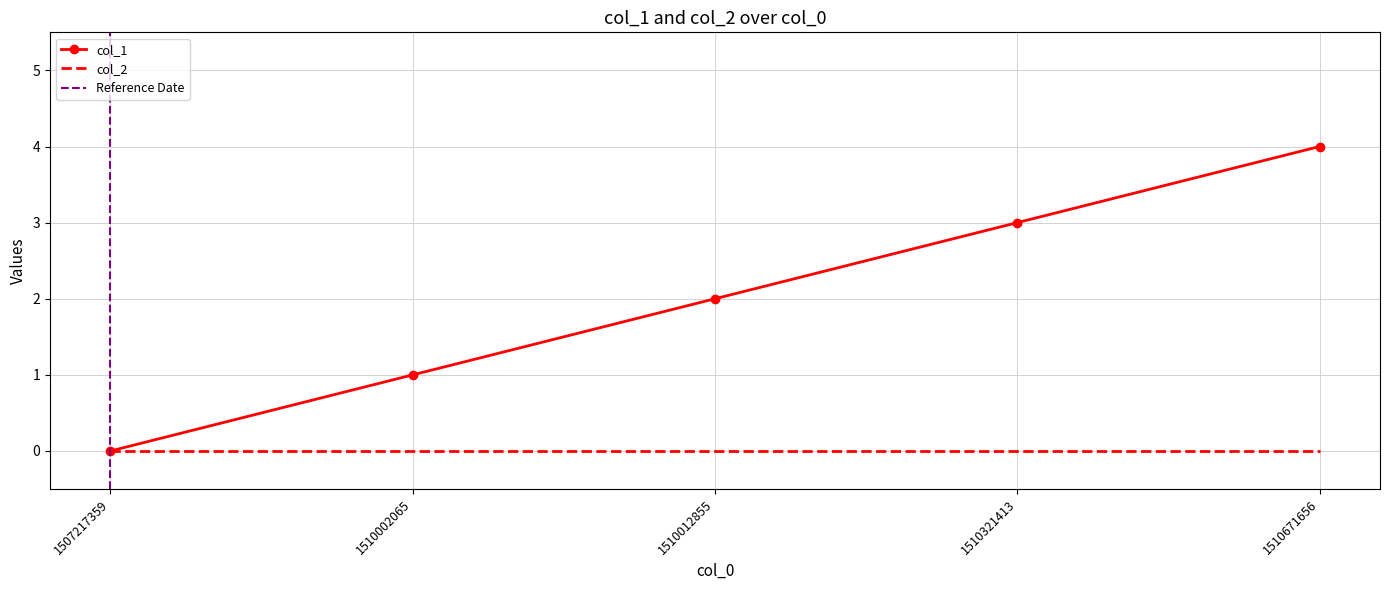

What is the average value?

2